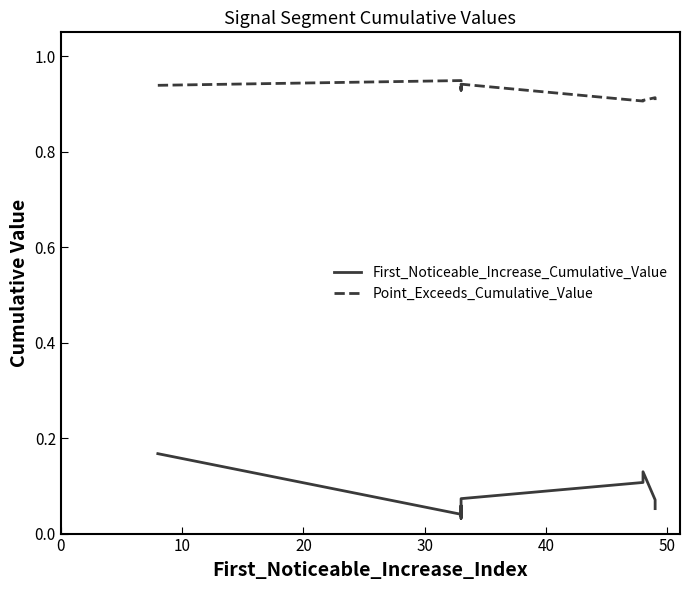

What position from the left is 30?

4